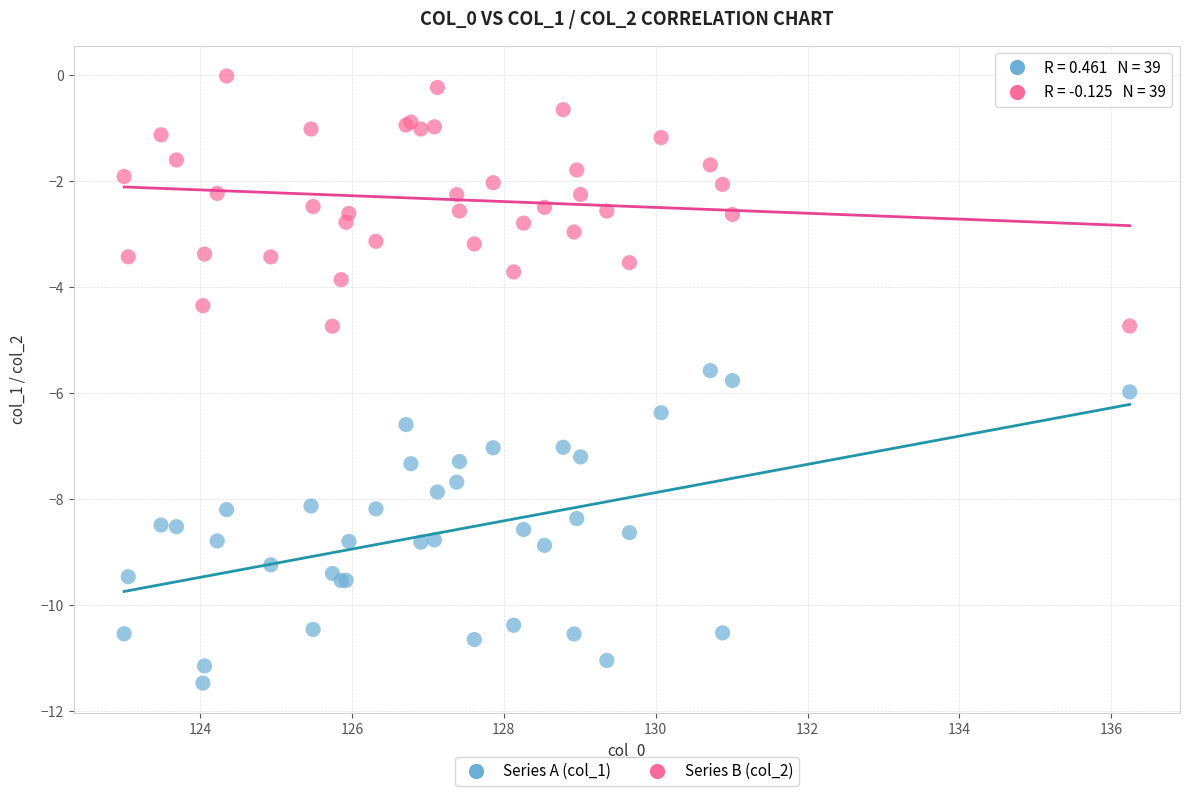

Which series has the largest Y range (max minus min)?

Series A (col_1)